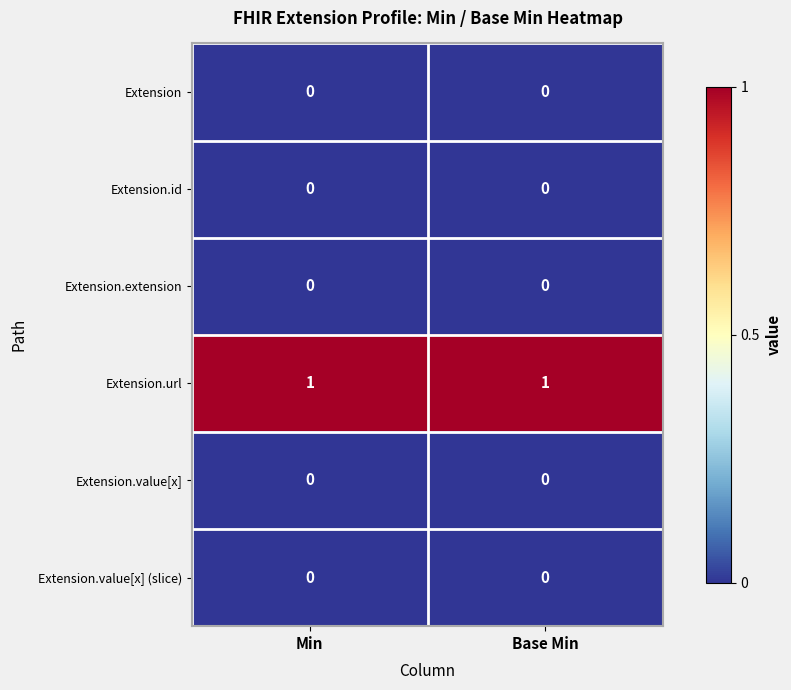

What is the total value across all series at Base Min?

1